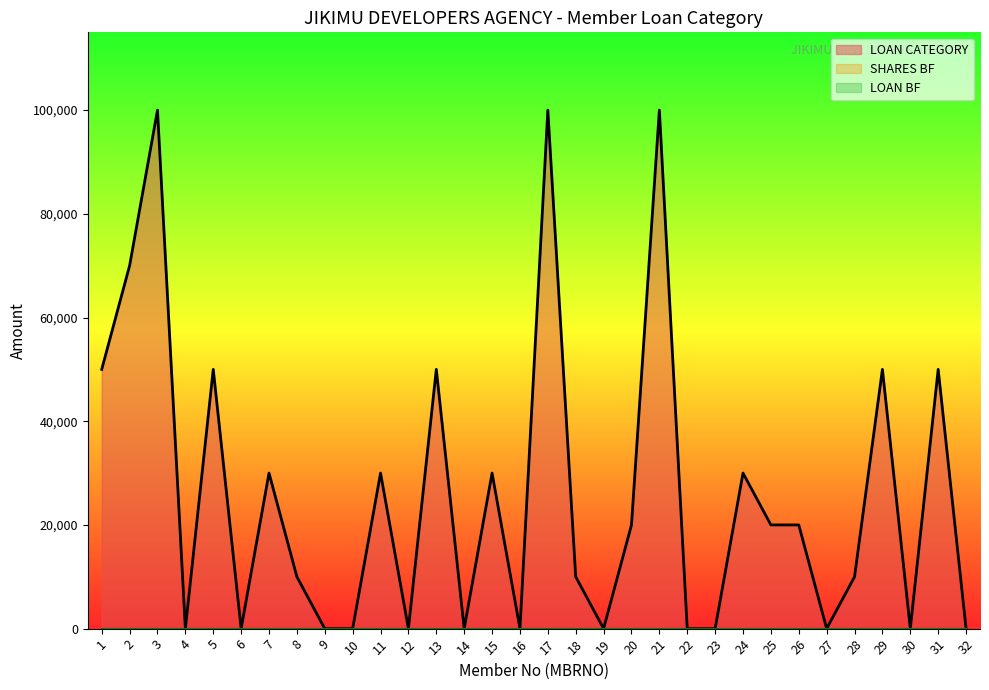

Reading left to right, what are all the values shown in this chart?

LOAN CATEGORY: 50000	70000	100000	0	50000	0	30000	10000	0	0	30000	0	50000	0	30000	0	100000	10000	0	20000	100000	0	0	30000	20000	20000	0	10000	50000	0	50000	0
SHARES BF: 0	0	0	0	0	0	0	0	0	0	0	0	0	0	0	0	0	0	0	0	0	0	0	0	0	0	0	0	0	0	0	0
LOAN BF: 0	0	0	0	0	0	0	0	0	0	0	0	0	0	0	0	0	0	0	0	0	0	0	0	0	0	0	0	0	0	0	0